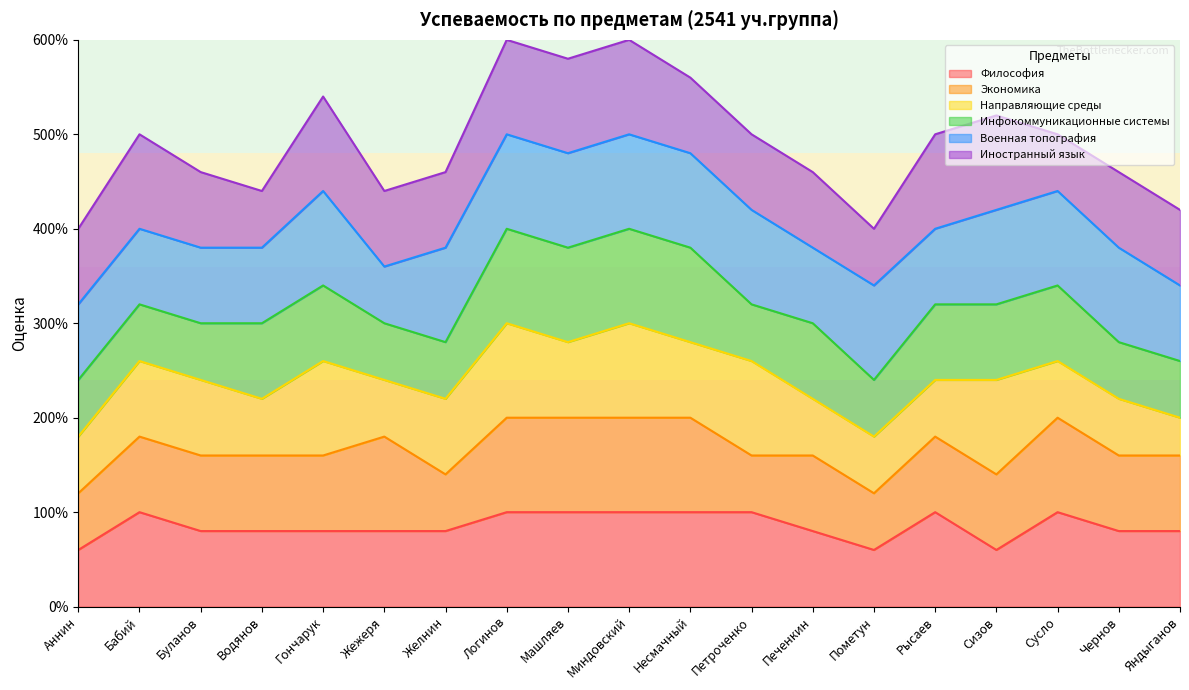

What are all the series names shown in the legend?

Философия, Экономика, Направляющие среды, Инфокоммуникационные системы, Военная топография, Иностранный язык